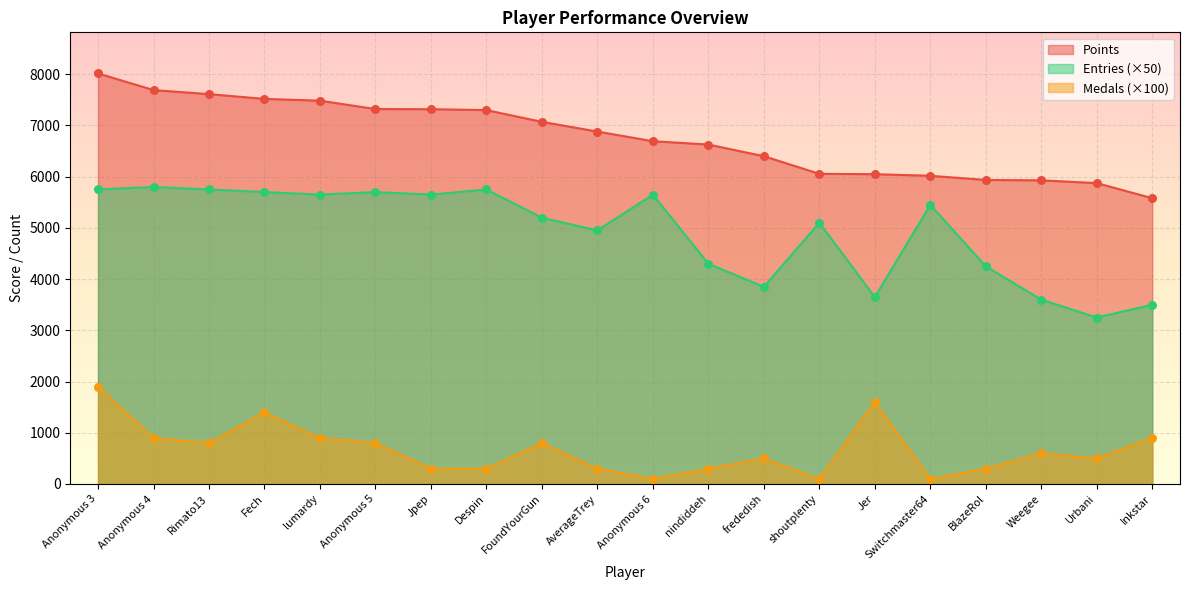

Is the value of Points at Urbani greater than the value of Medals at FoundYourGun?

Yes